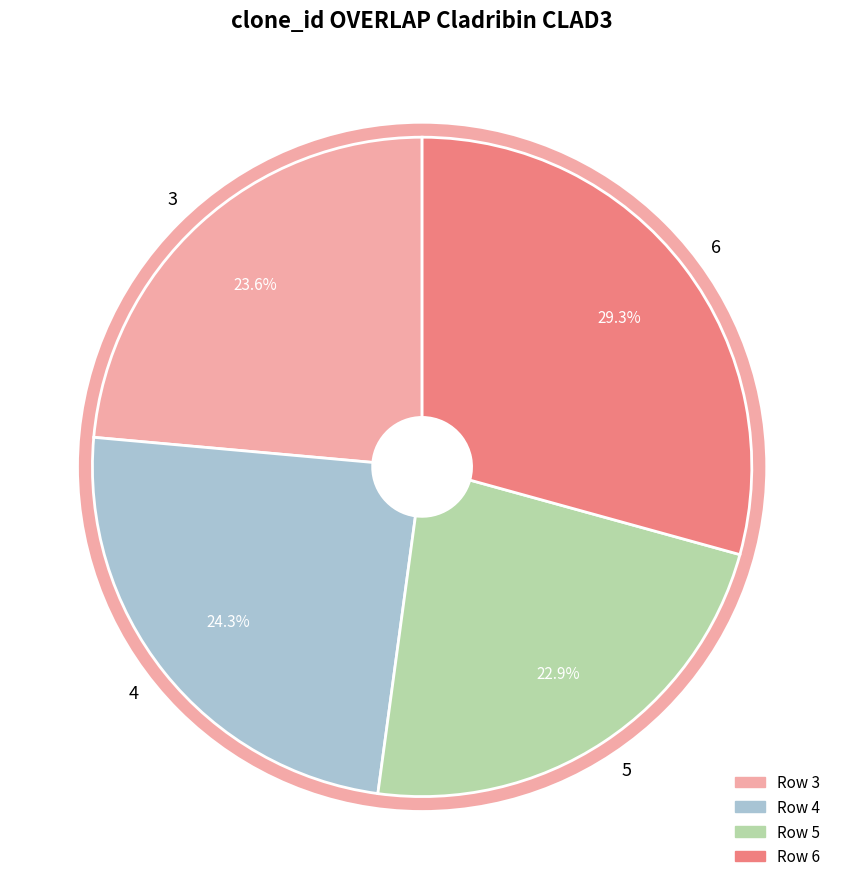

To the nearest percent, what is the difference between the largest and smallest slice percentages?

6%